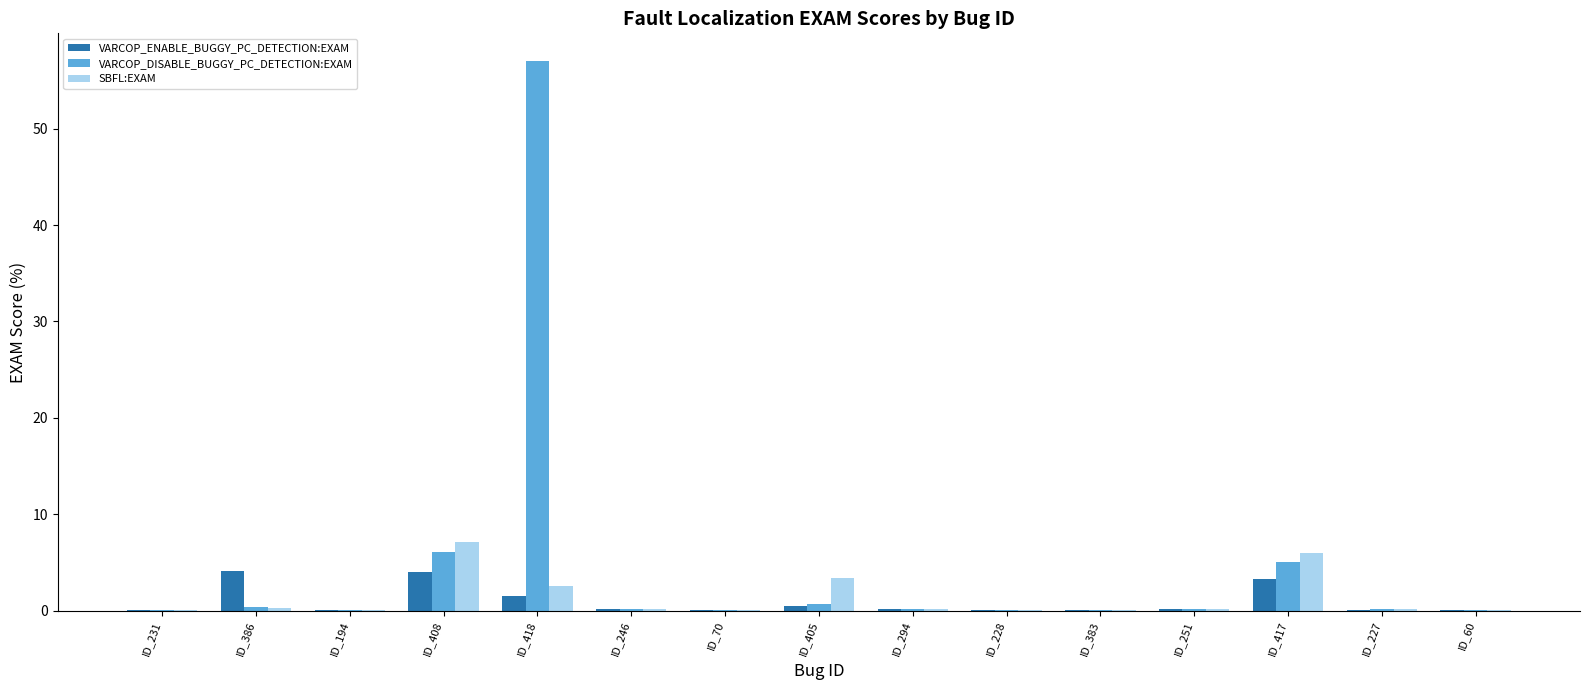

The value of SBFL:EXAM at ID_405 is 3.4. True or false?

True